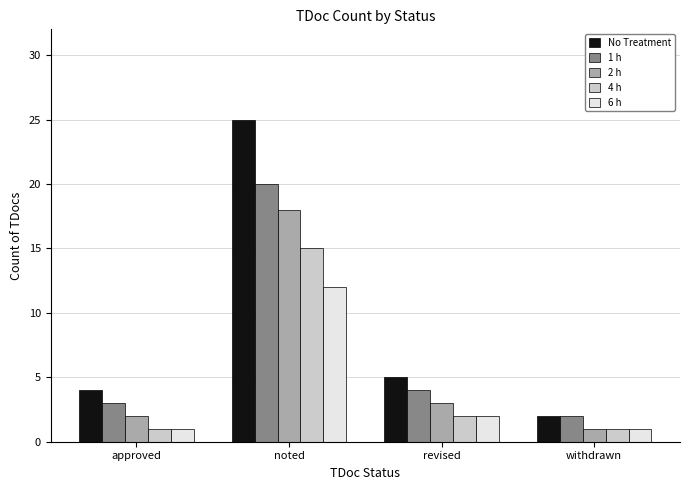

The No Treatment series shows 35 at noted. True or false?

False